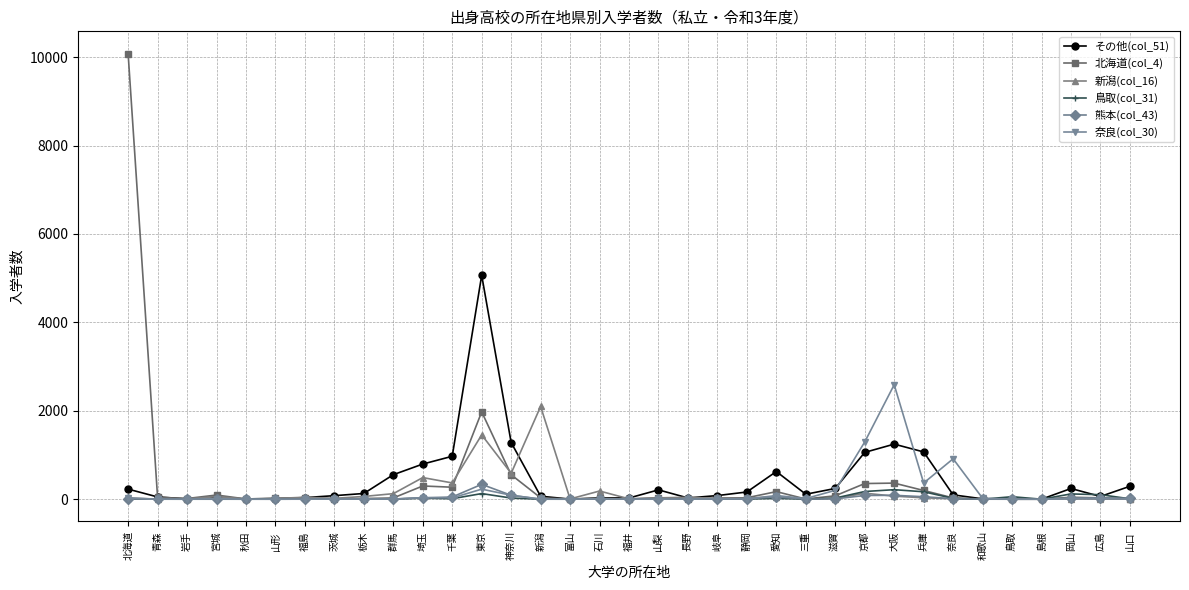

Count the number of data series in this chart.

6